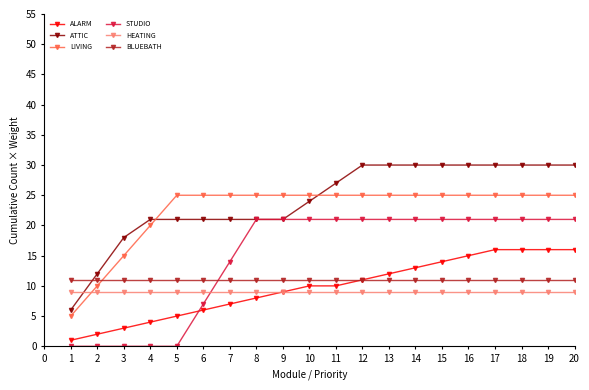

Is it true that STUDIO equals 0 at 2?

True